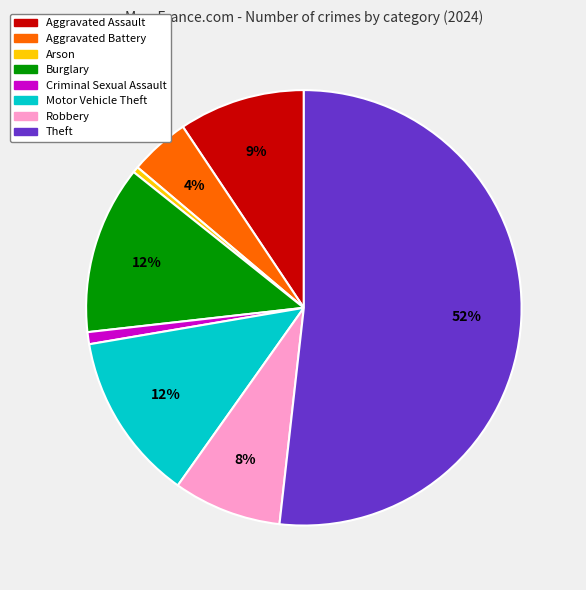

Is there any slice that represents more than half of the pie?

Yes